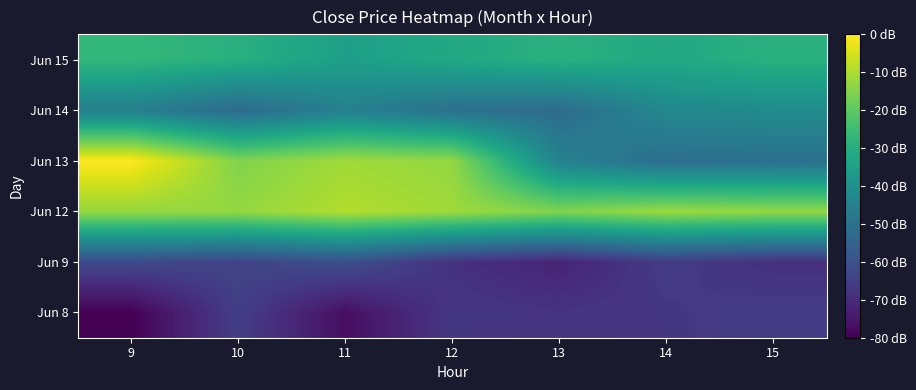

At how many categories does at least one series exceed 2133?

7